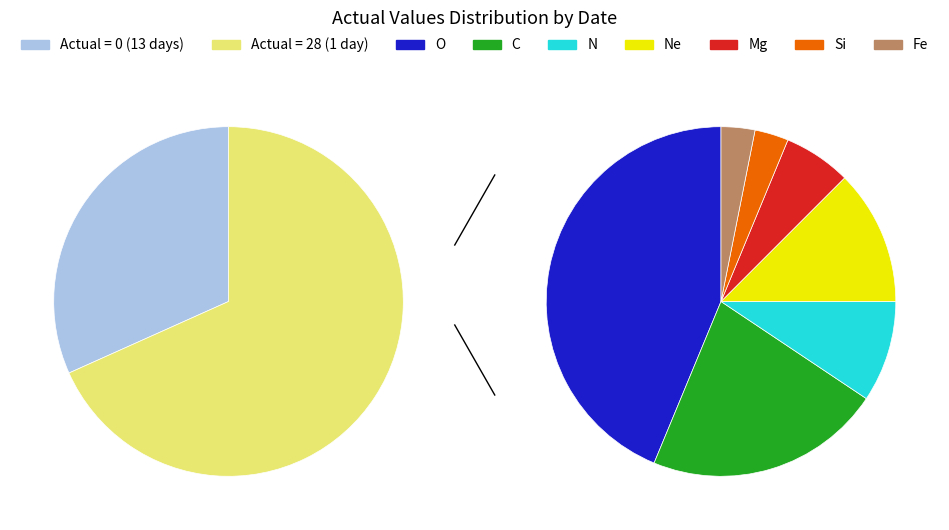

The 2011-08-21 slice represents 1% of the pie. True or false?

False